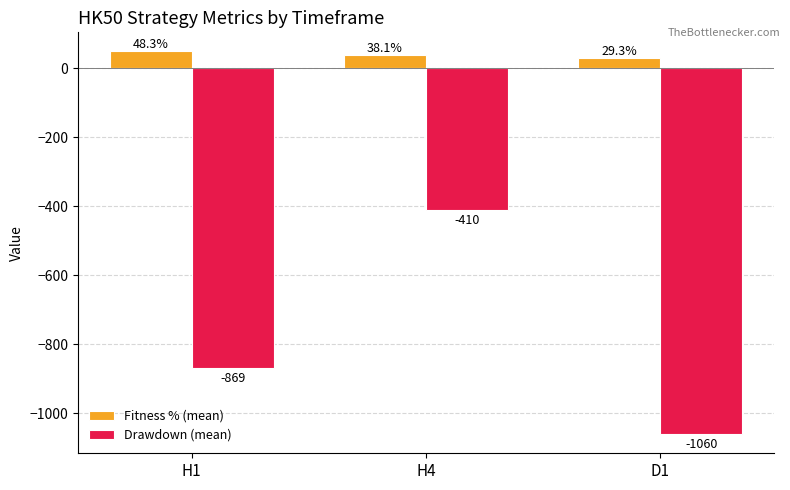

At H1, list the series in order from smallest to largest.

Drawdown (mean), Fitness % (mean)